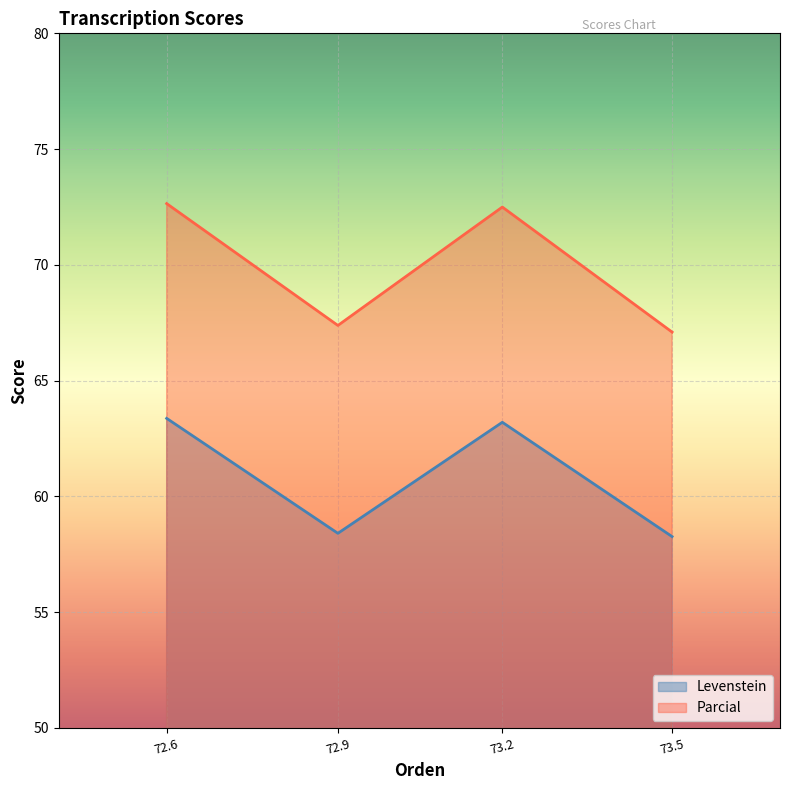

Which series changed the most between 72.9 and 73.2?

Parcial